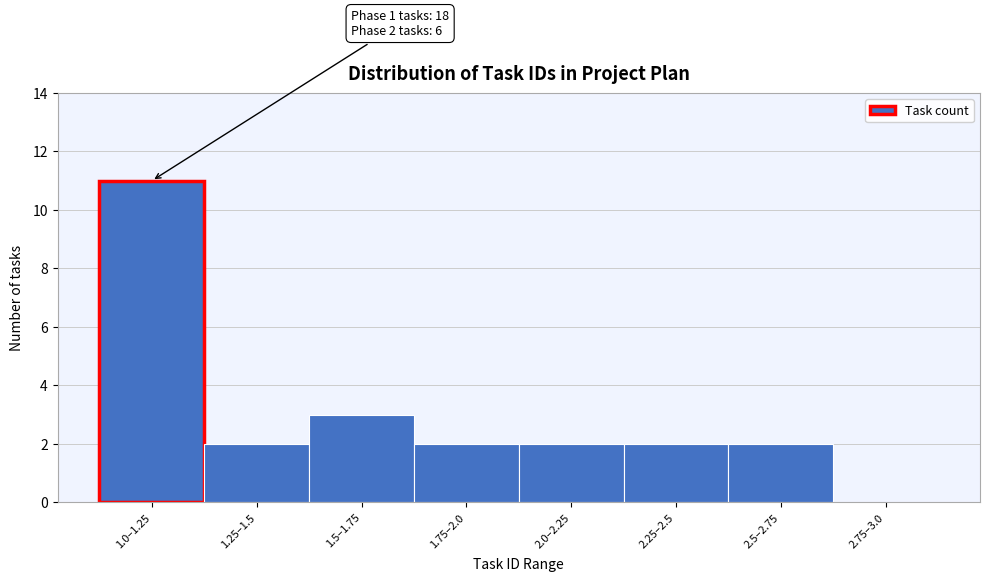

Reading left to right, extract all data points from this chart.

1.0–1.25=11	1.25–1.5=2	1.5–1.75=3	1.75–2.0=2	2.0–2.25=2	2.25–2.5=2	2.5–2.75=2	2.75–3.0=0